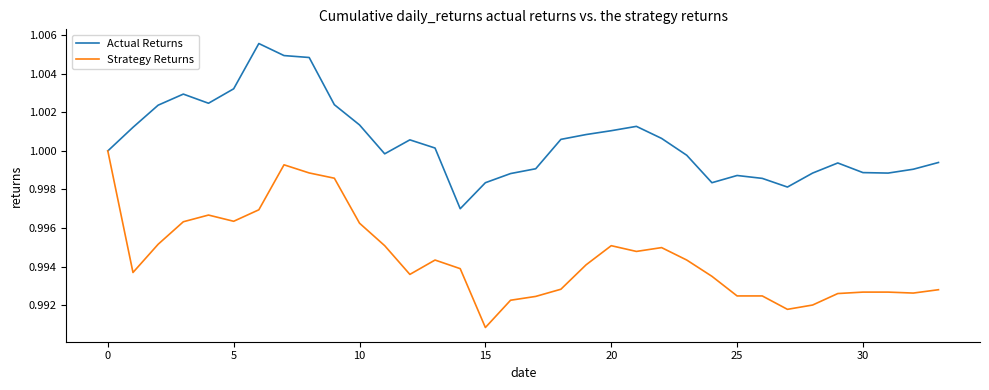

True or false: Actual Returns has more than 2 points higher than both neighbors.

True